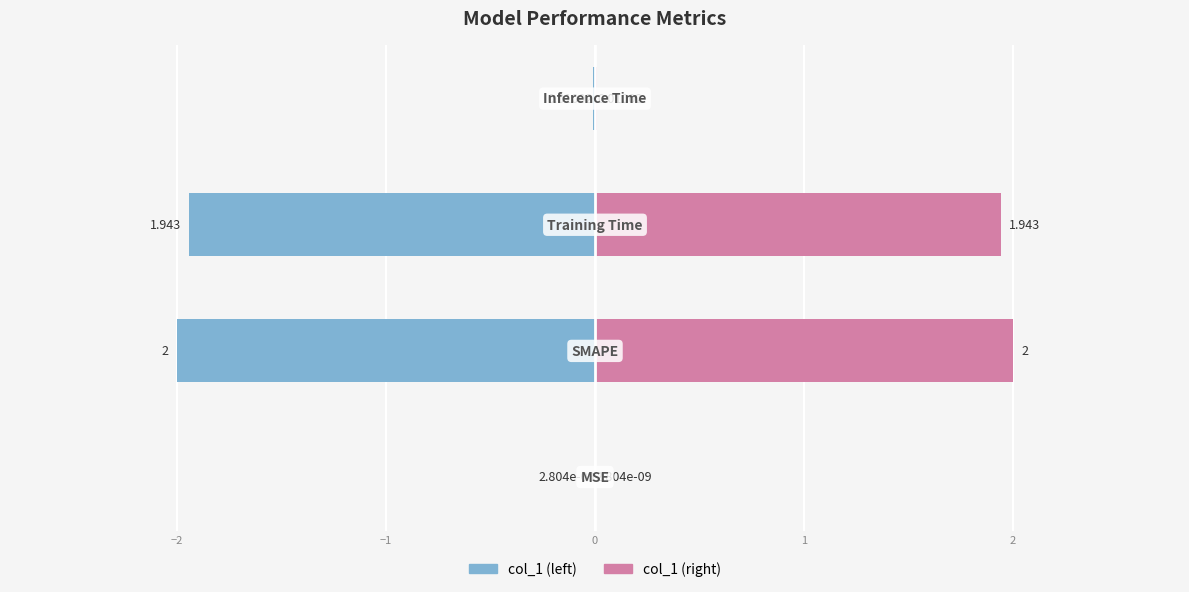

Is it true that col_1 equals 0.0 at 0?

True